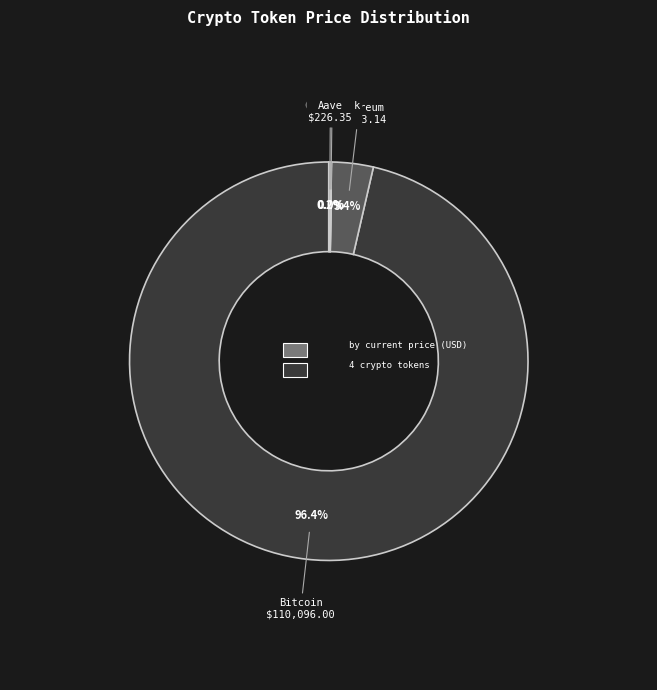

To the nearest percent, what is the average slice percentage?

25%